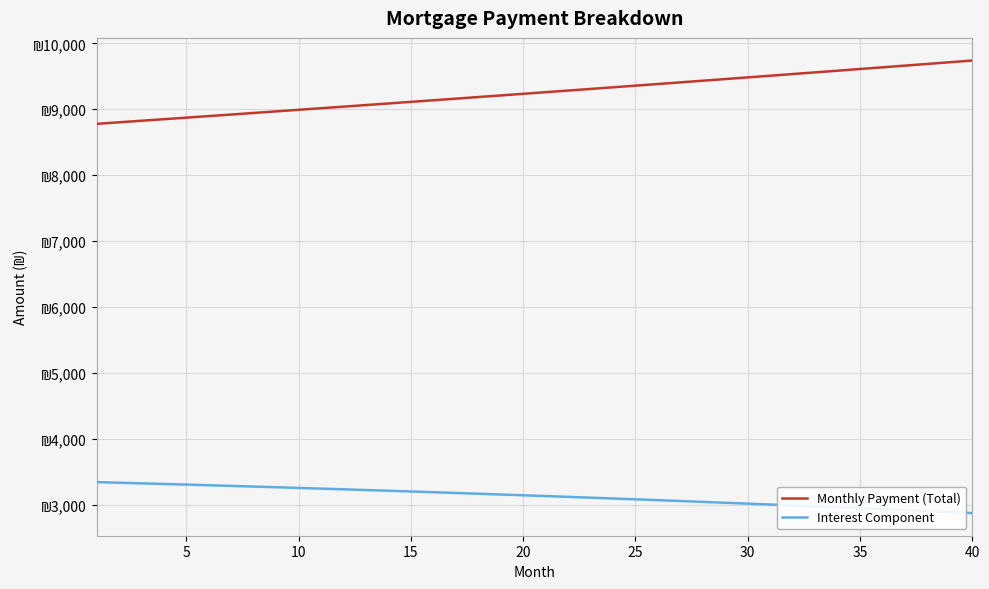

True or false: Monthly Payment (Total) has more than 0 points higher than both neighbors.

False